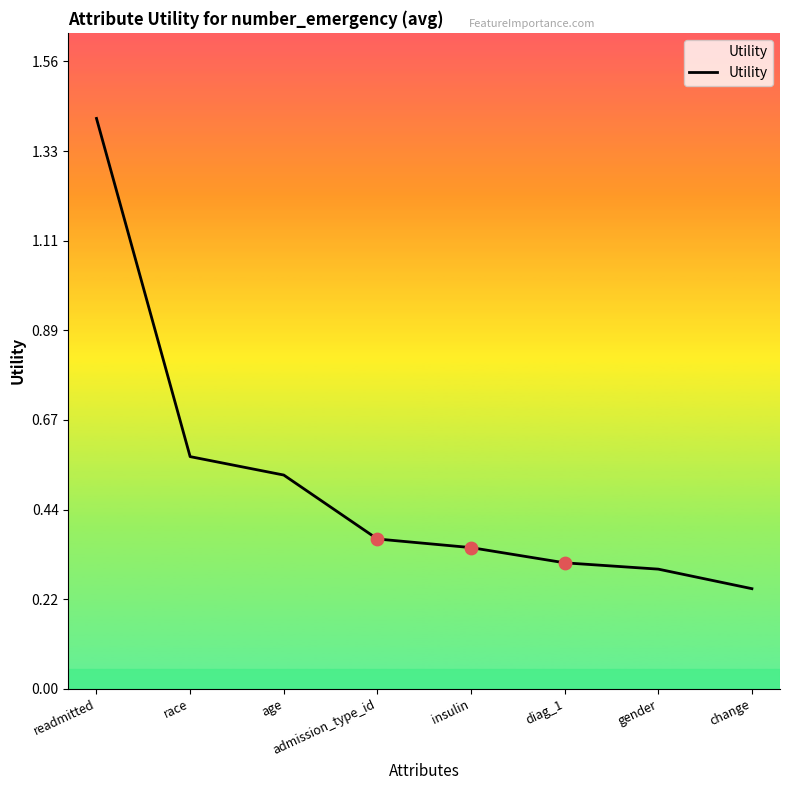

What is the change in value from admission_type_id to gender?

-0.1